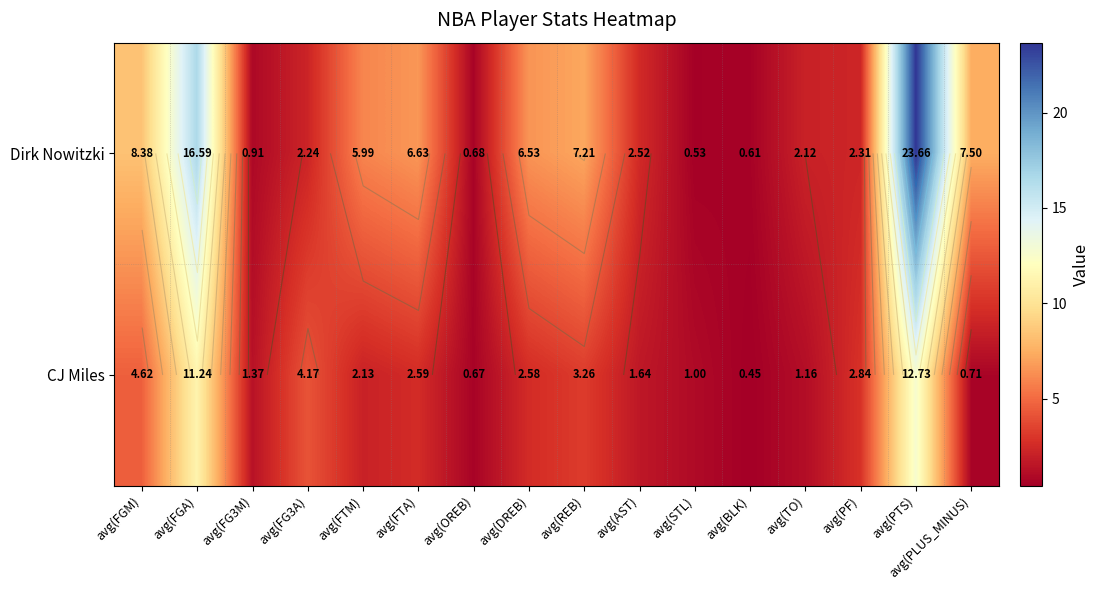

What is the difference between the second highest and second lowest values in the Dirk Nowitzki series?

16.0